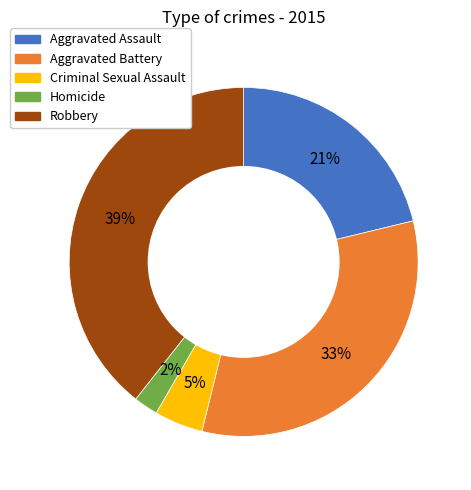

How many slices are in this pie chart?

5